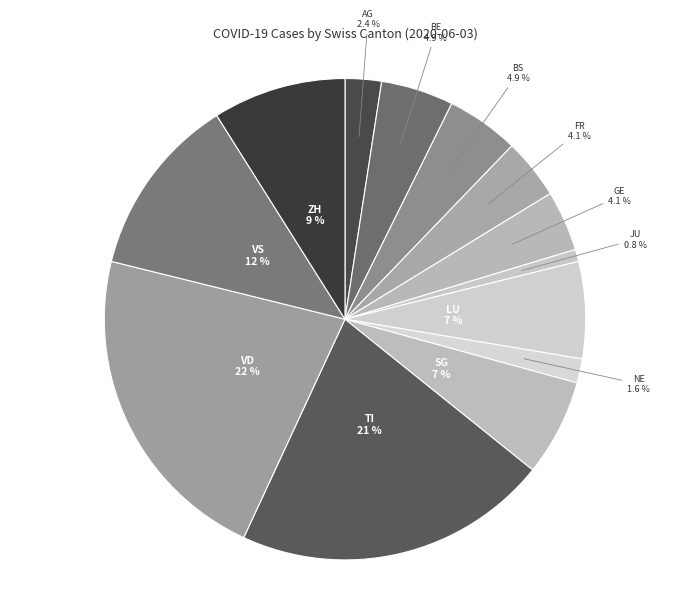

To the nearest percent, what is the average slice percentage?

8%